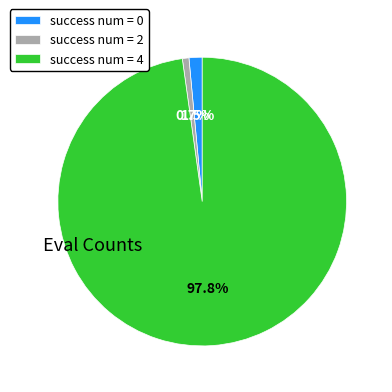

How many segments does this pie chart have?

3